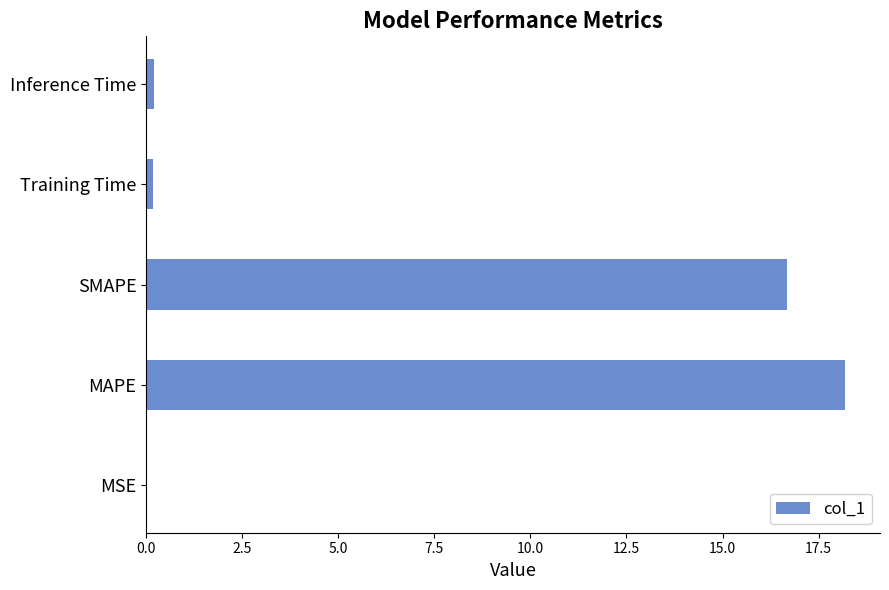

How many data points does each series have?

5